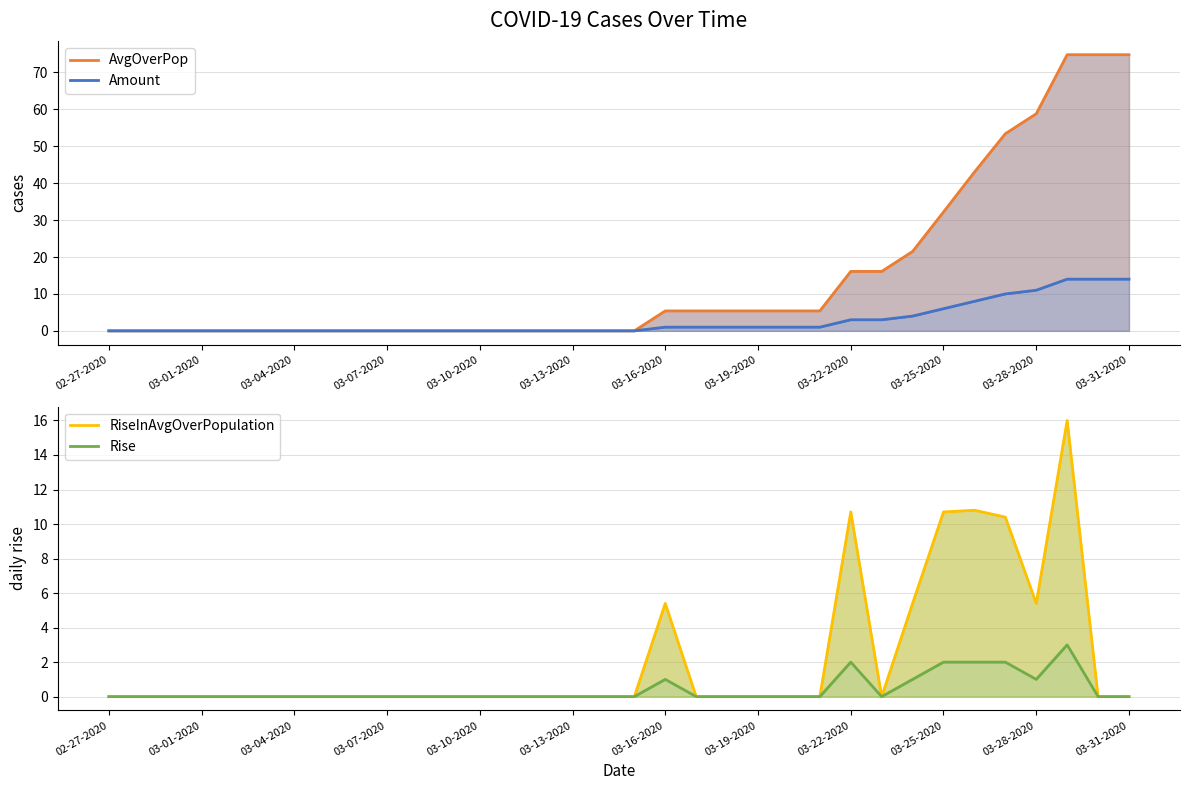

True or false: AvgOverPop and RiseInAvgOverPopulation cross at least once.

False